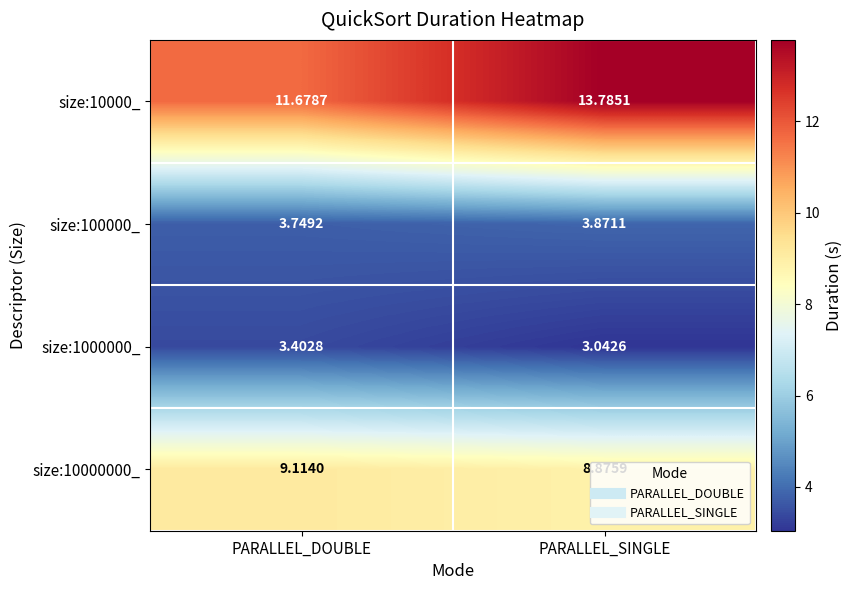

At how many categories does at least one series exceed 13?

1